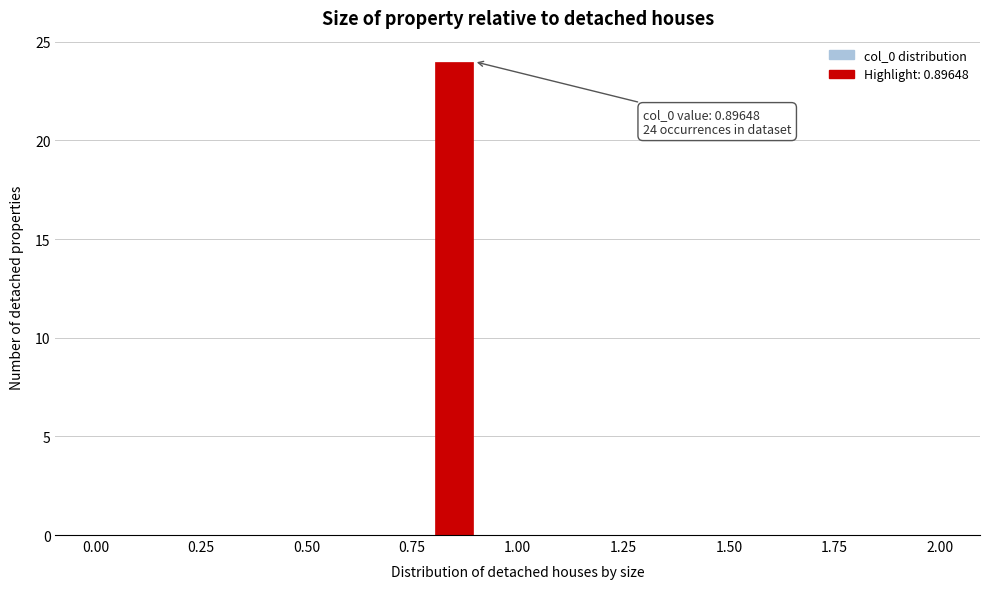

Read against the x-axis, roughly where is the centre of the tallest bar?

0.85